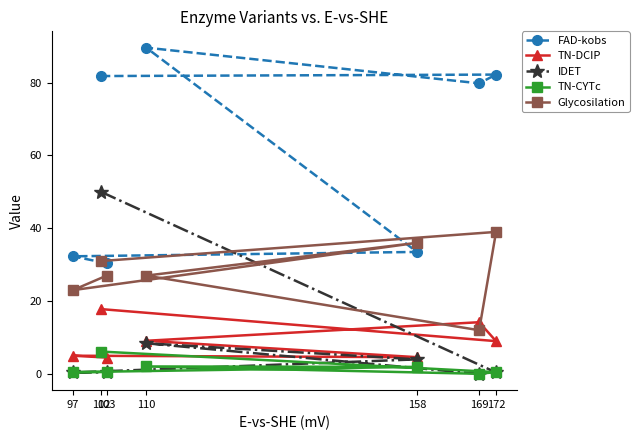

Which series has the largest range (max minus min)?

FAD-kobs